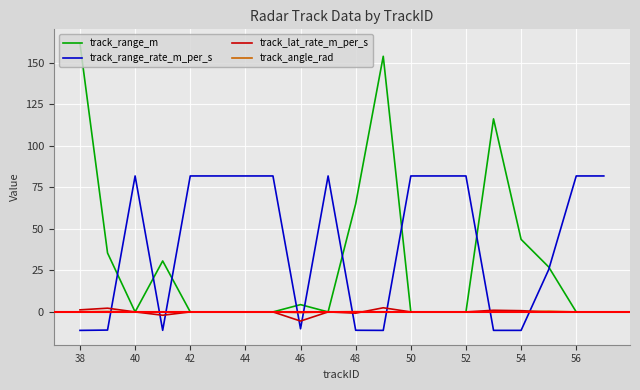

Which series has the largest total across all categories?

track_range_rate_m_per_s